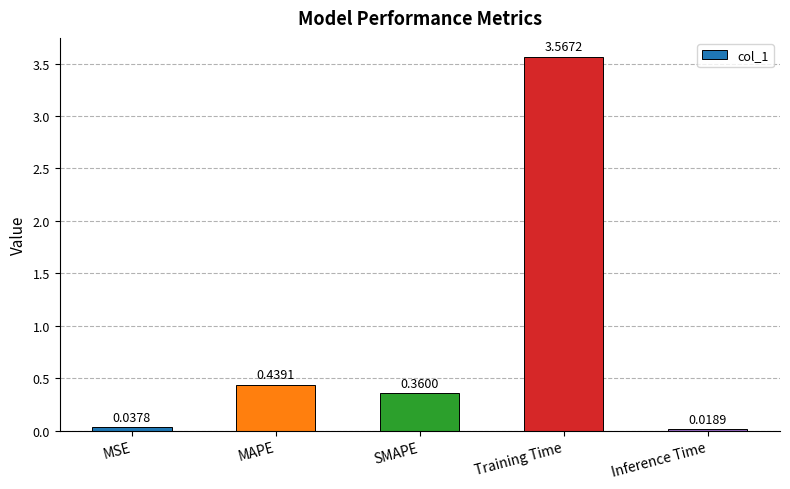

Rank the categories by value from lowest to highest.

Inference Time, MSE, SMAPE, MAPE, Training Time